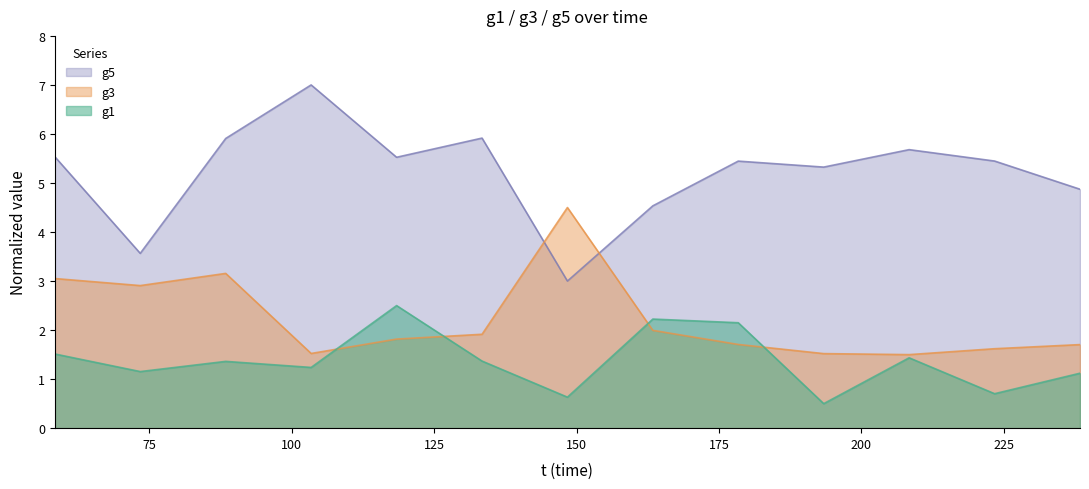

List the series in order of their peak value, lowest first.

g1, g3, g5